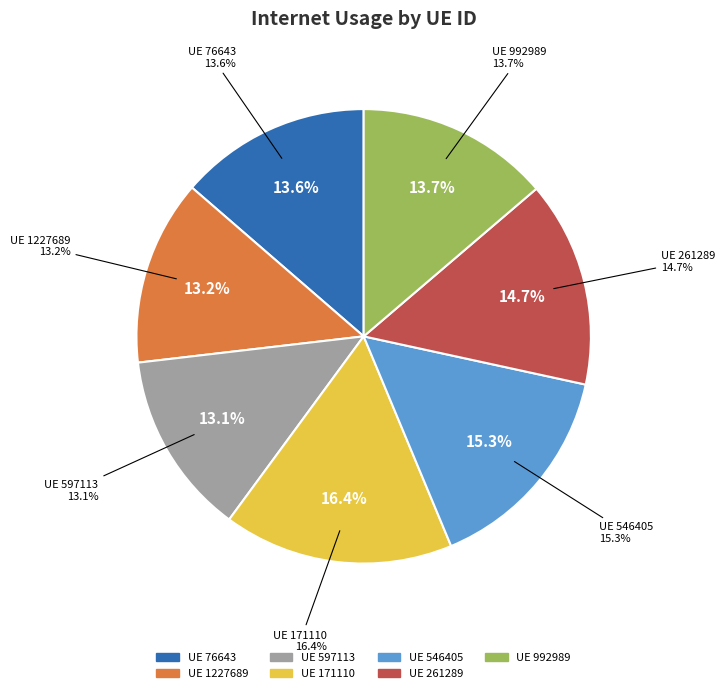

True or false: 546405 accounts for 15% of the total.

True